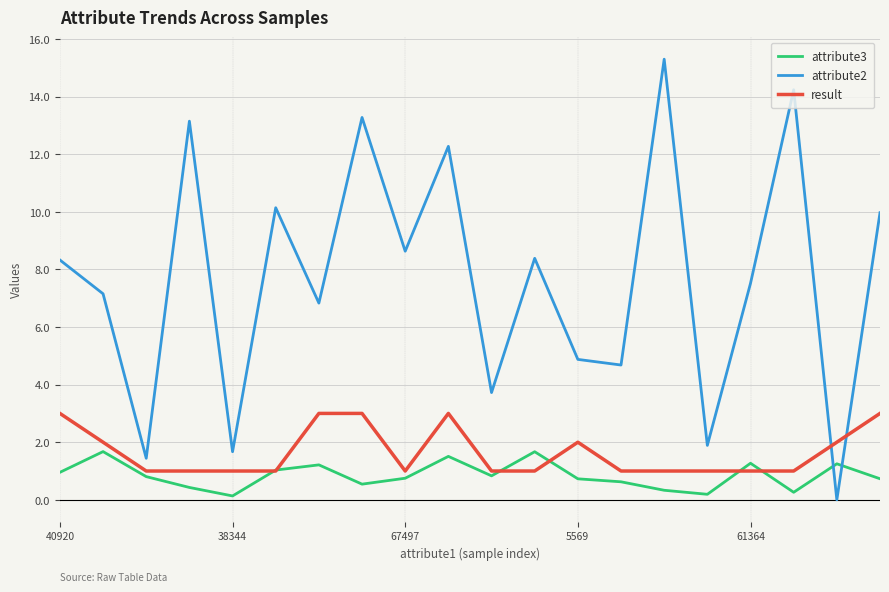

True or false: attribute3 has more than 2 interior local peaks.

True